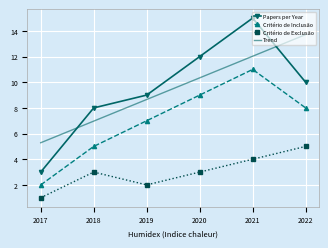

At which label does Trend reach its minimum?

2017